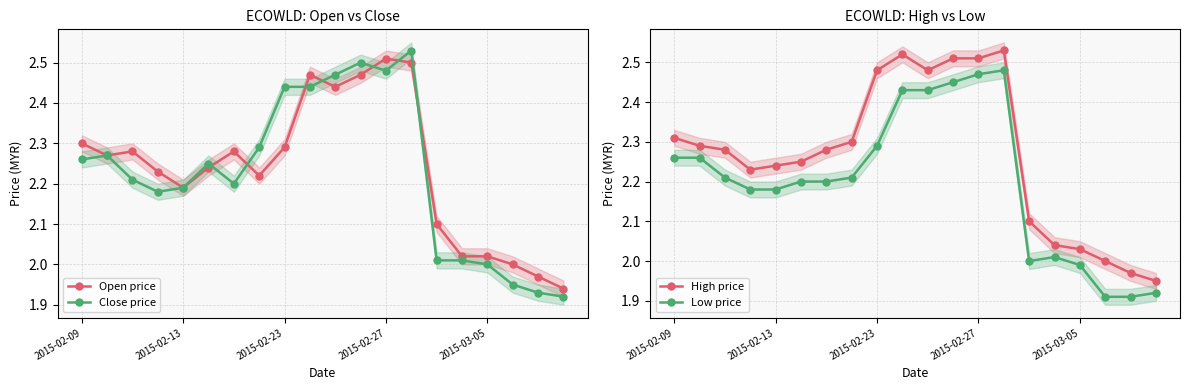

Reading right to left, what are all the values shown in this chart?

Open price: 1.9	2.0	2.0	2.0	2.0	2.1	2.5	2.5	2.5	2.4	2.5	2.3	2.2	2.3	2.2	2.2	2.2	2.3	2.3	2.3
Close price: 1.9	1.9	1.9	2.0	2.0	2.0	2.5	2.5	2.5	2.5	2.4	2.4	2.3	2.2	2.2	2.2	2.2	2.2	2.3	2.3
High price: 1.9	2.0	2.0	2.0	2.0	2.1	2.5	2.5	2.5	2.5	2.5	2.5	2.3	2.3	2.2	2.2	2.2	2.3	2.3	2.3
Low price: 1.9	1.9	1.9	2.0	2.0	2.0	2.5	2.5	2.5	2.4	2.4	2.3	2.2	2.2	2.2	2.2	2.2	2.2	2.3	2.3